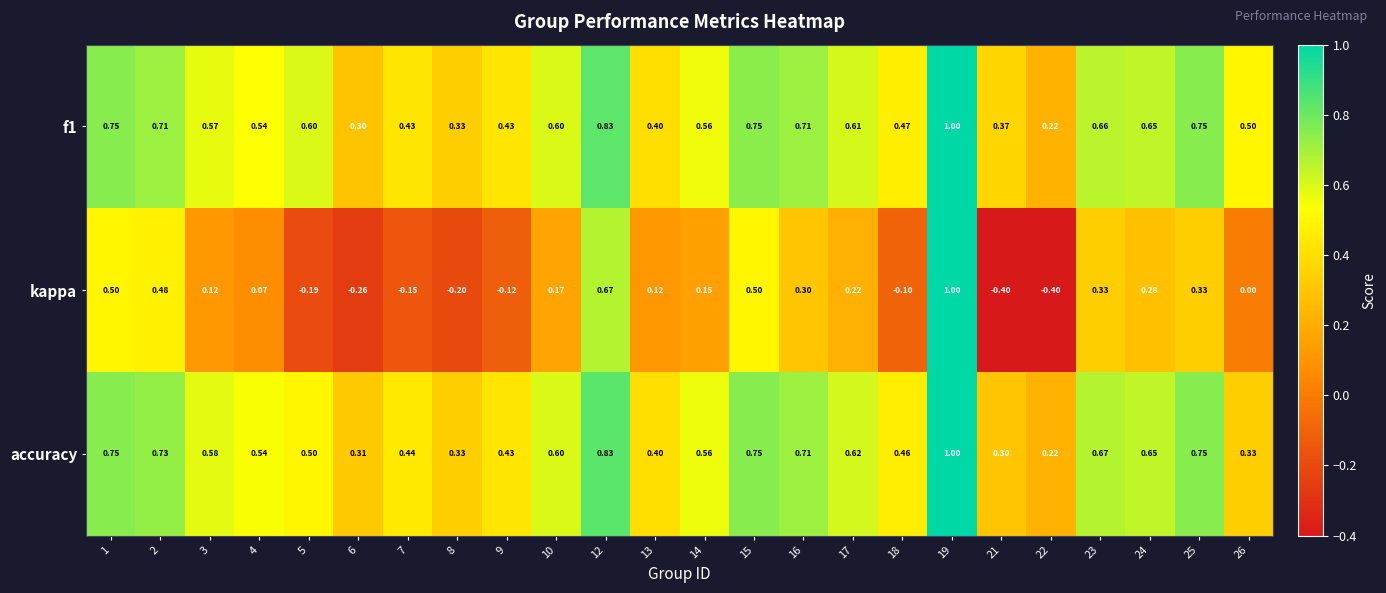

How many series are shown in this chart?

3